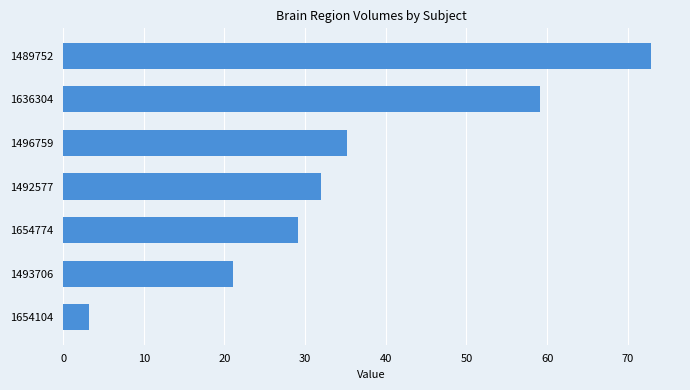

What is the approximate value at 1489752?

72.8